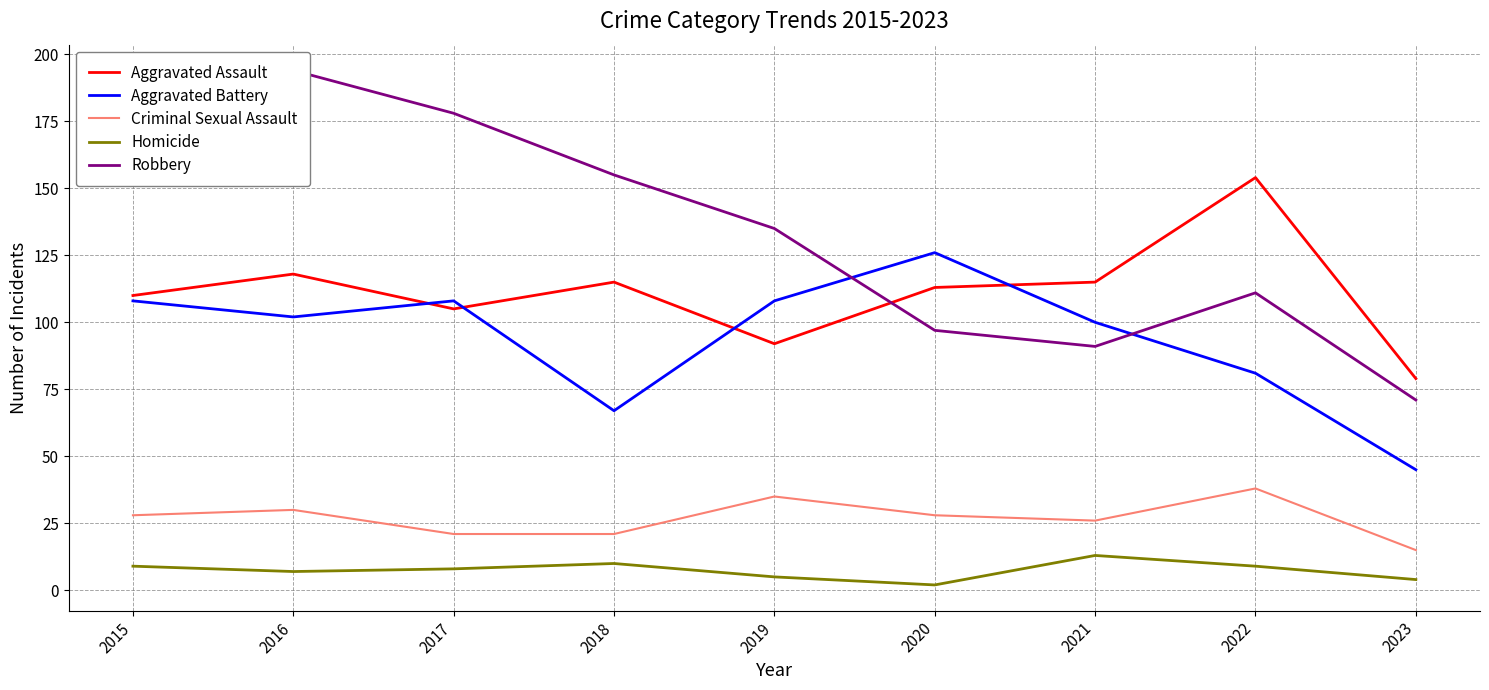

What is the total value across all series at 2018?

368